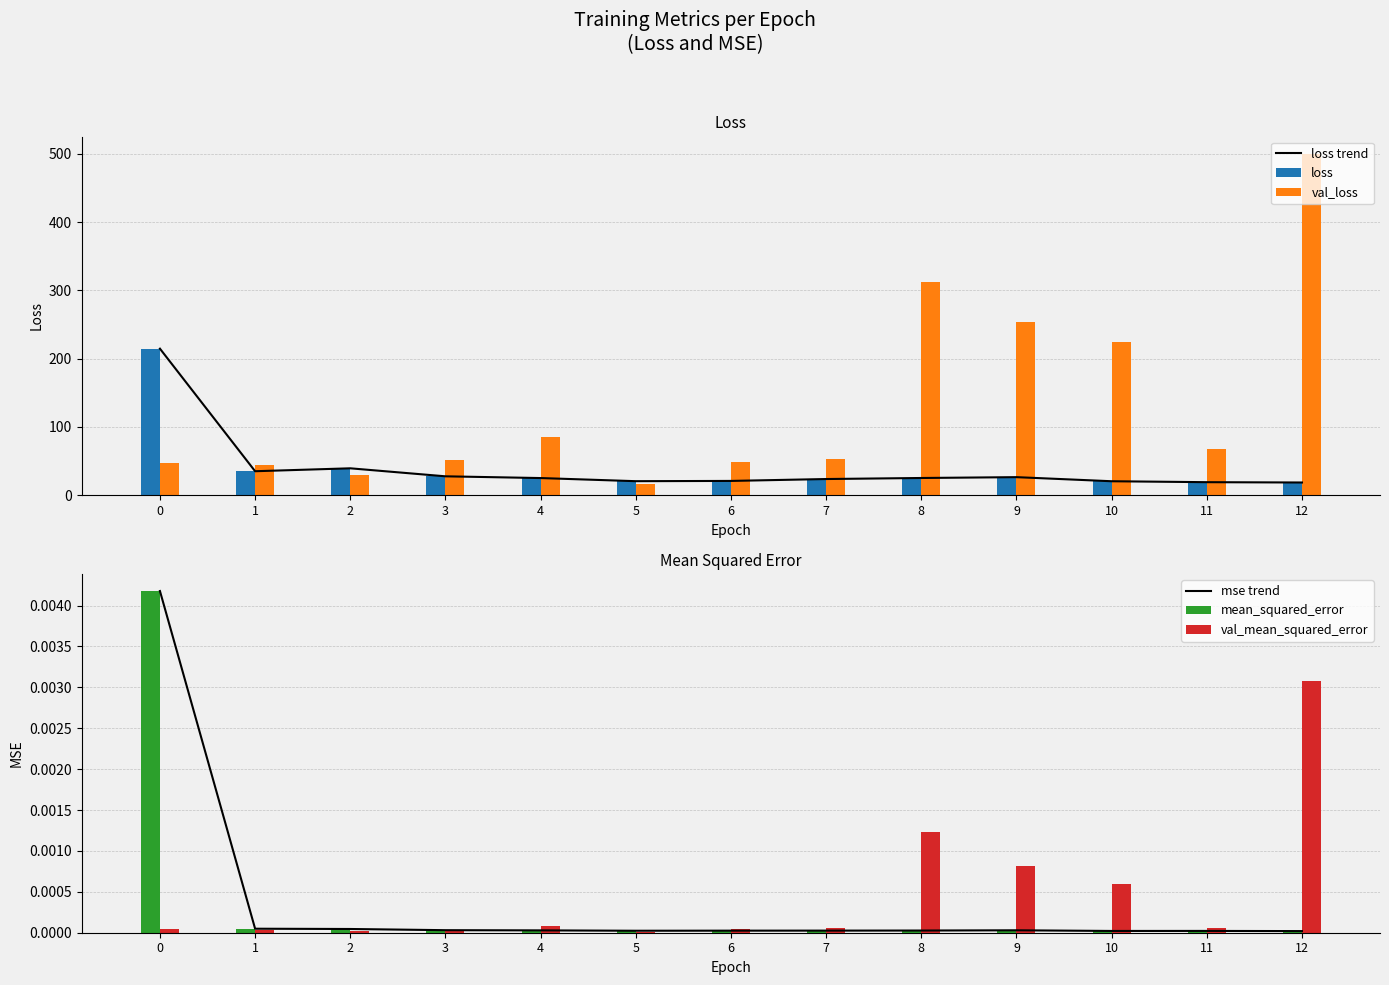

Between 6 and 9, which series saw the biggest shift?

val_loss